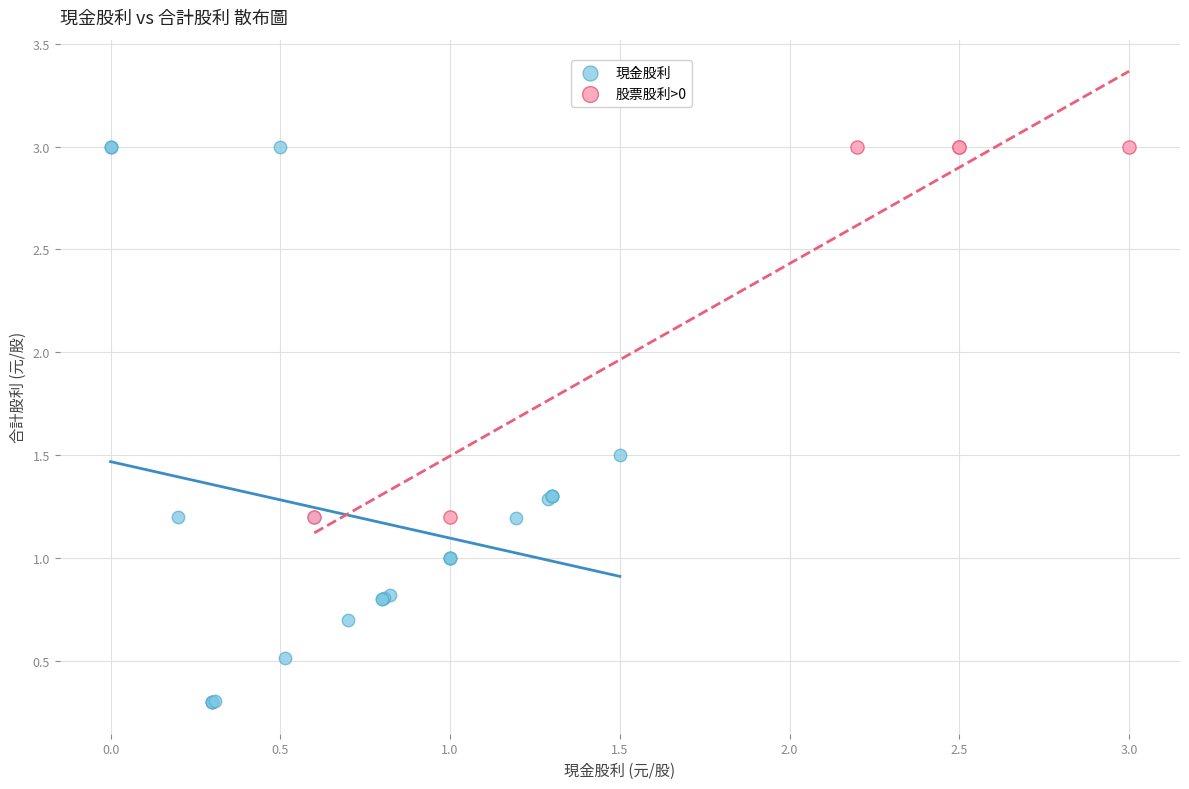

Which series has the widest spread of Y values?

現金股利